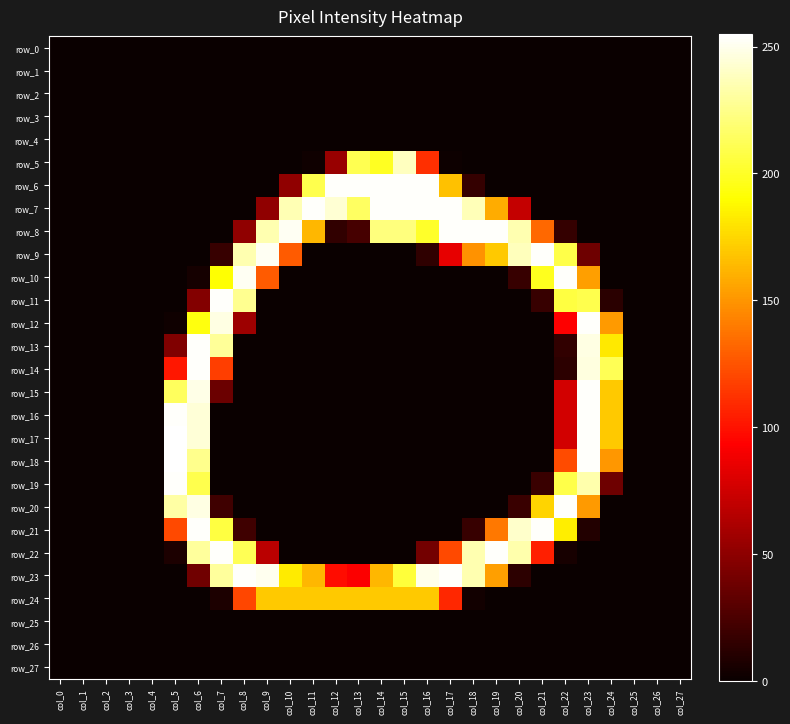

At which label does row_23 first exceed 39?

col_7